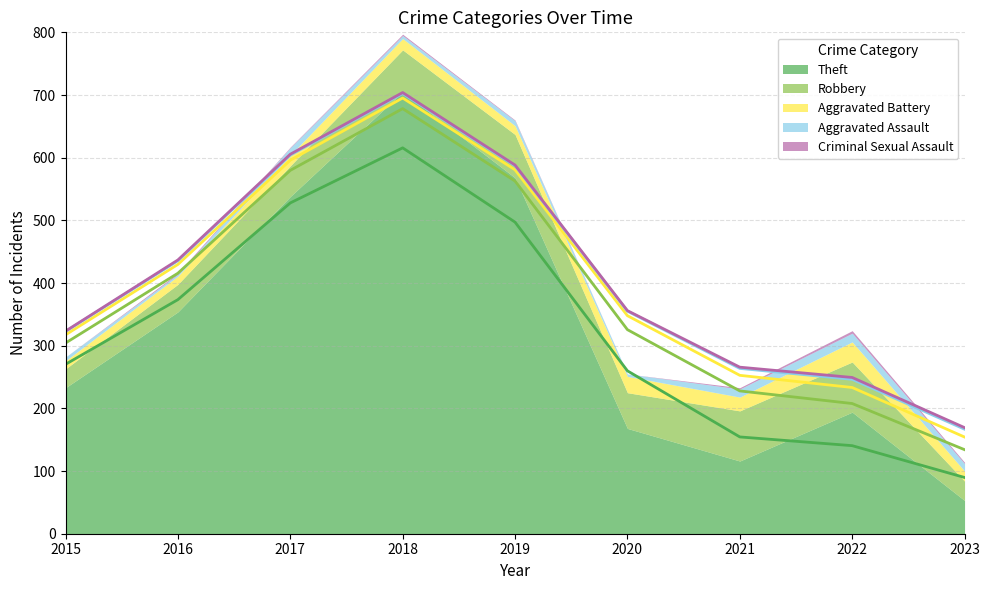

What is the difference between the Theft values at 2015 and 2023?

180